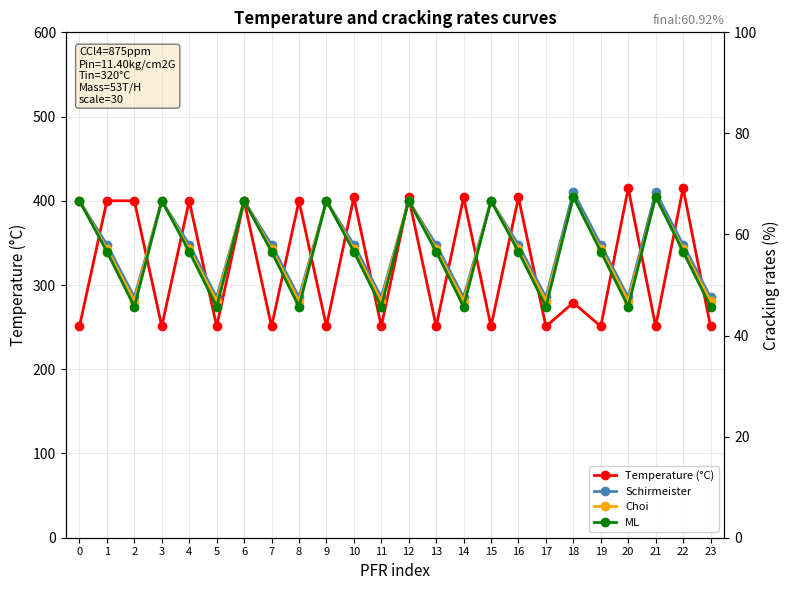

What is the average value of the ML series?

56.4